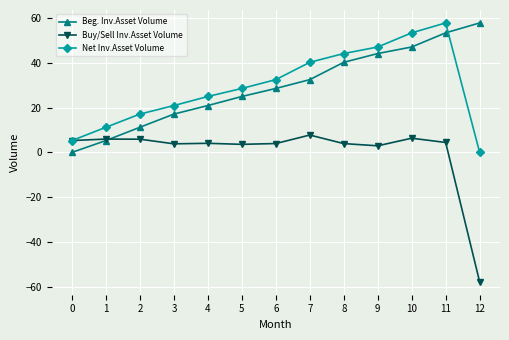

The value of Beg. Inv.Asset Volume at 6 is 19.7. True or false?

False